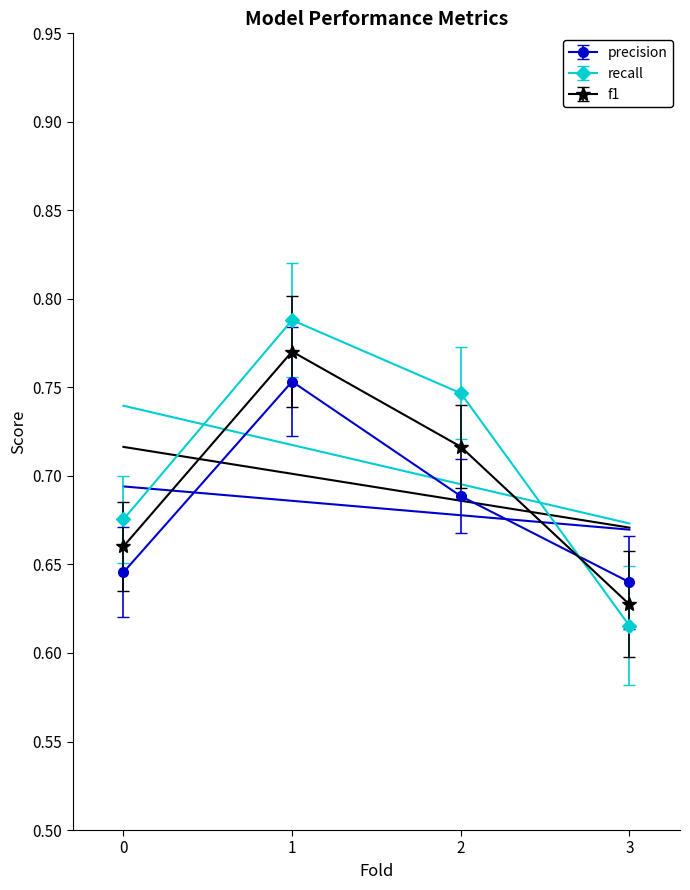

After their last crossing, which series has the higher values: recall or precision?

precision